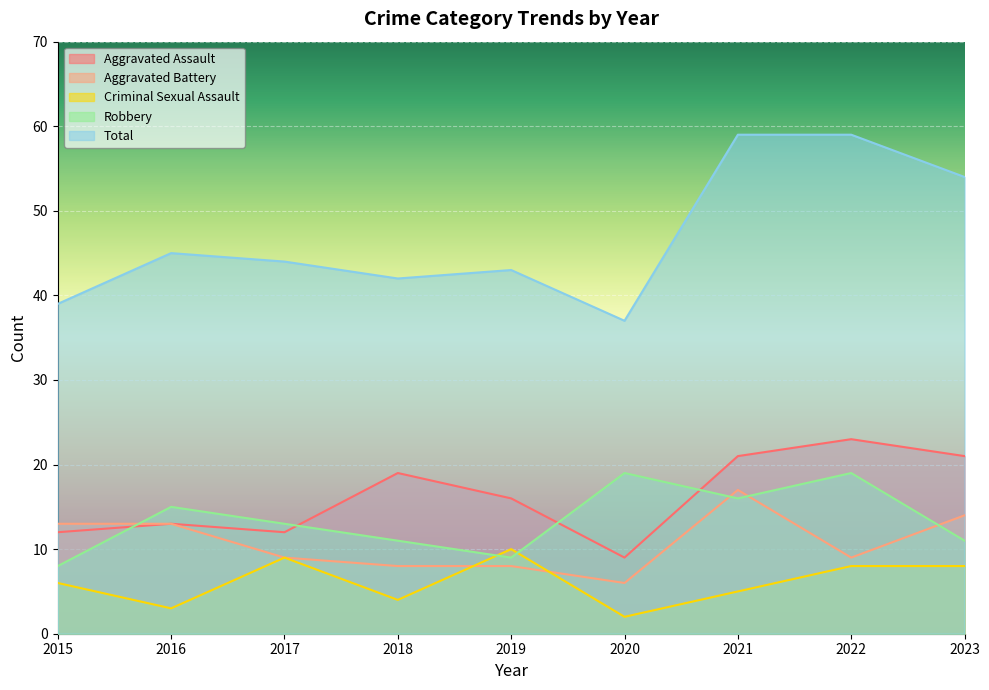

Count the number of categories in the chart.

9